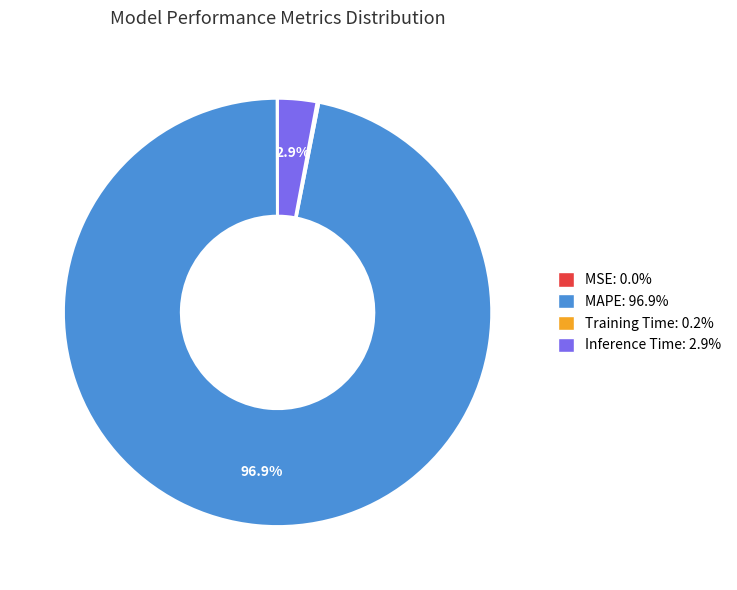

Is MAPE the majority of the pie?

Yes